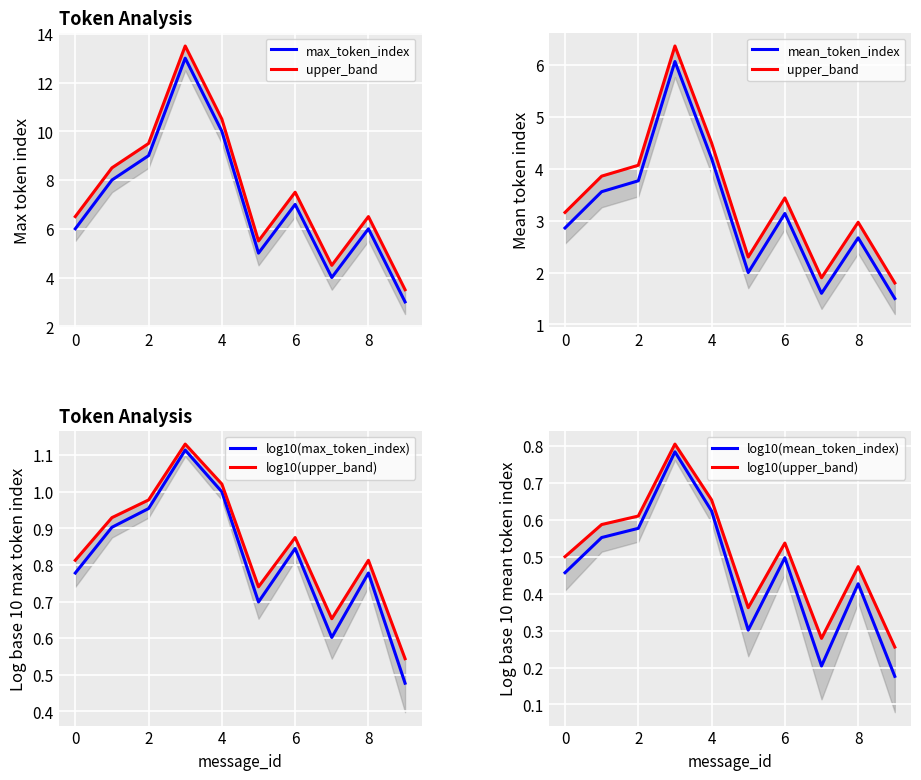

Is it true that mean_token_index equals 4.2 at 4?

True